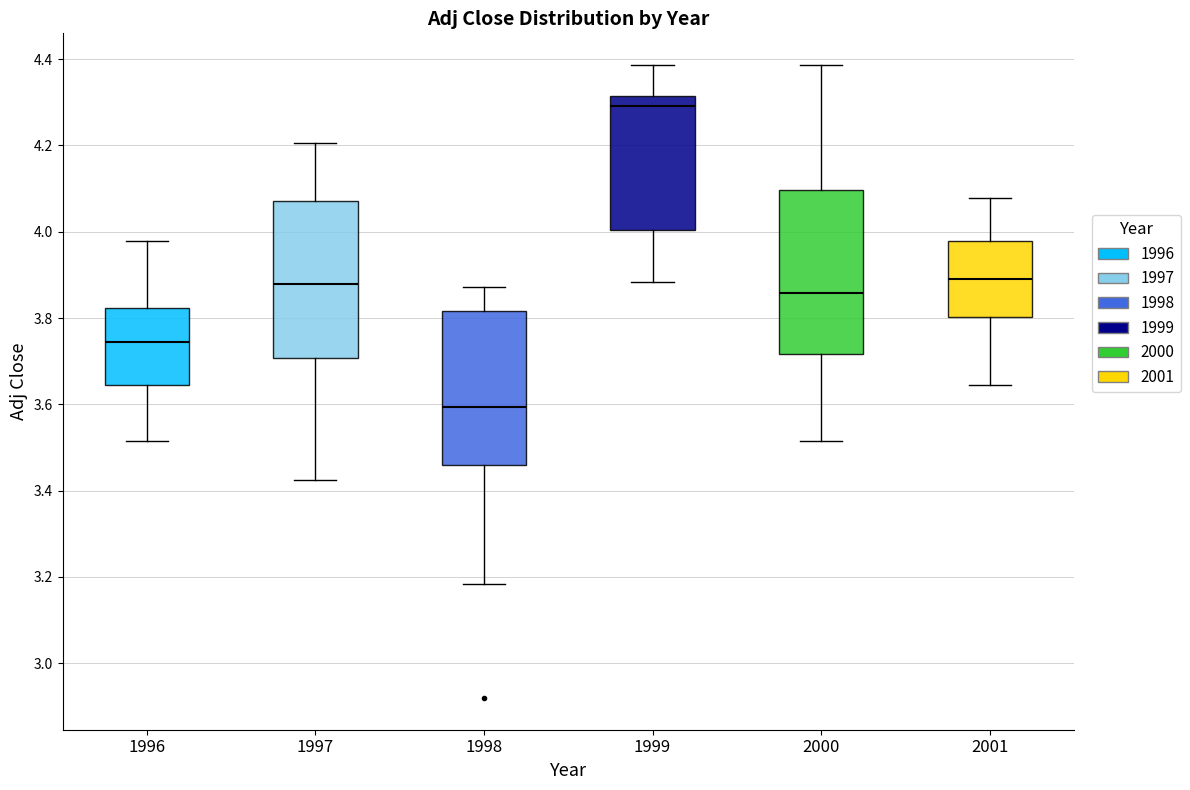

Where does the lower whisker of the box at x = 2000 end on the y-axis? The values are not printed on the chart, so give them approximately, as read against the axis.

3.52